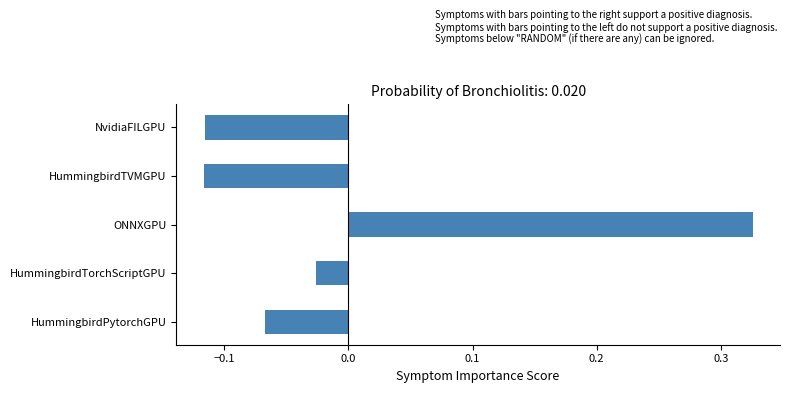

Between HummingbirdTorchScriptGPU and HummingbirdTVMGPU, which is larger?

HummingbirdTorchScriptGPU